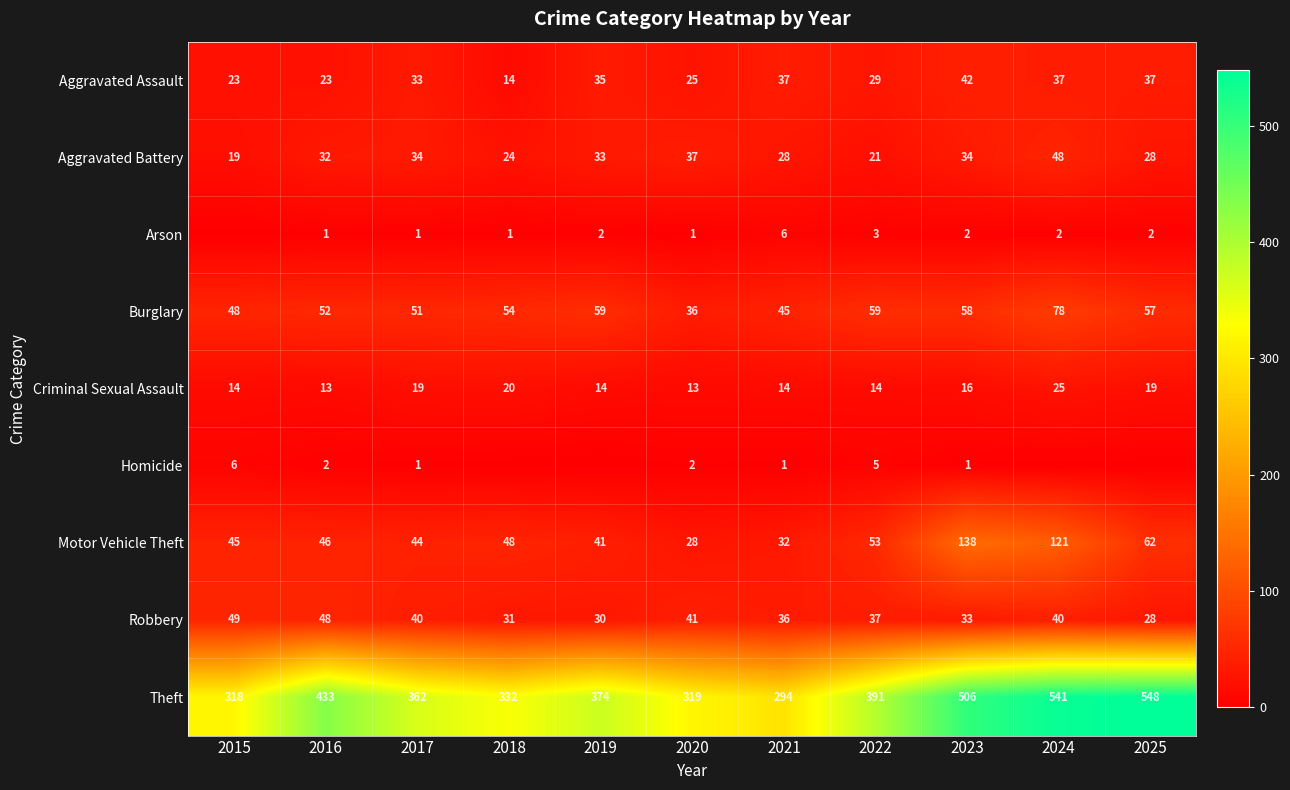

Which category has the lowest value across all series?

2015